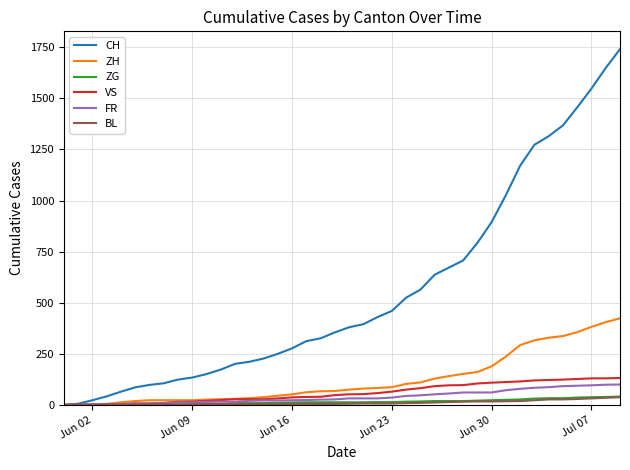

Which series has the largest total across all categories?

CH